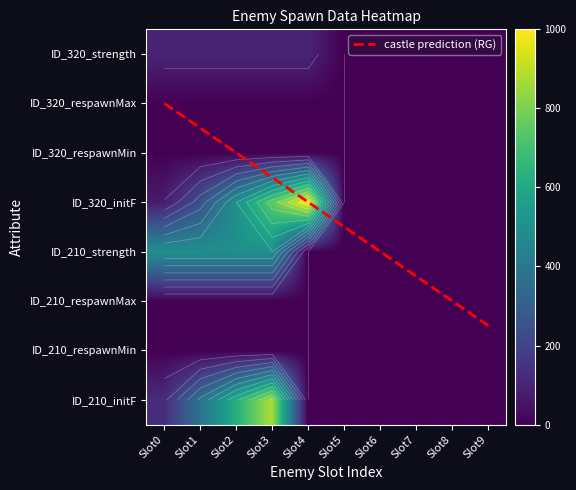

How many strength_210 values are between 0 and 1?

10